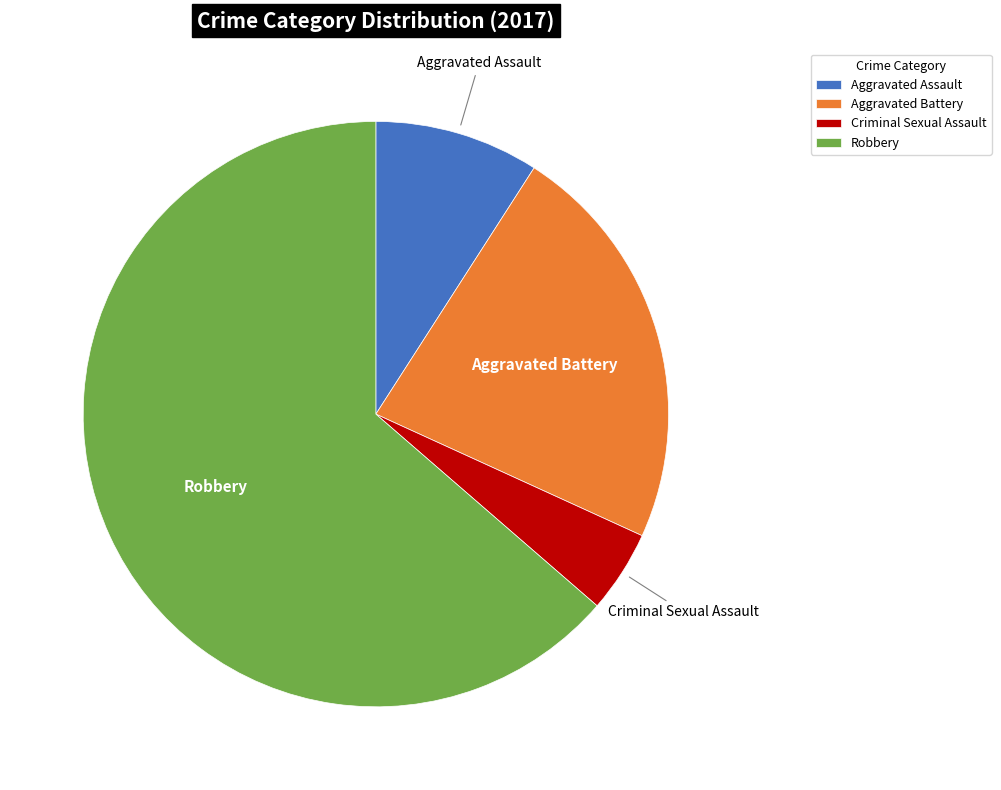

What is the ratio of the value at Aggravated Assault to the value at Criminal Sexual Assault?

2.0